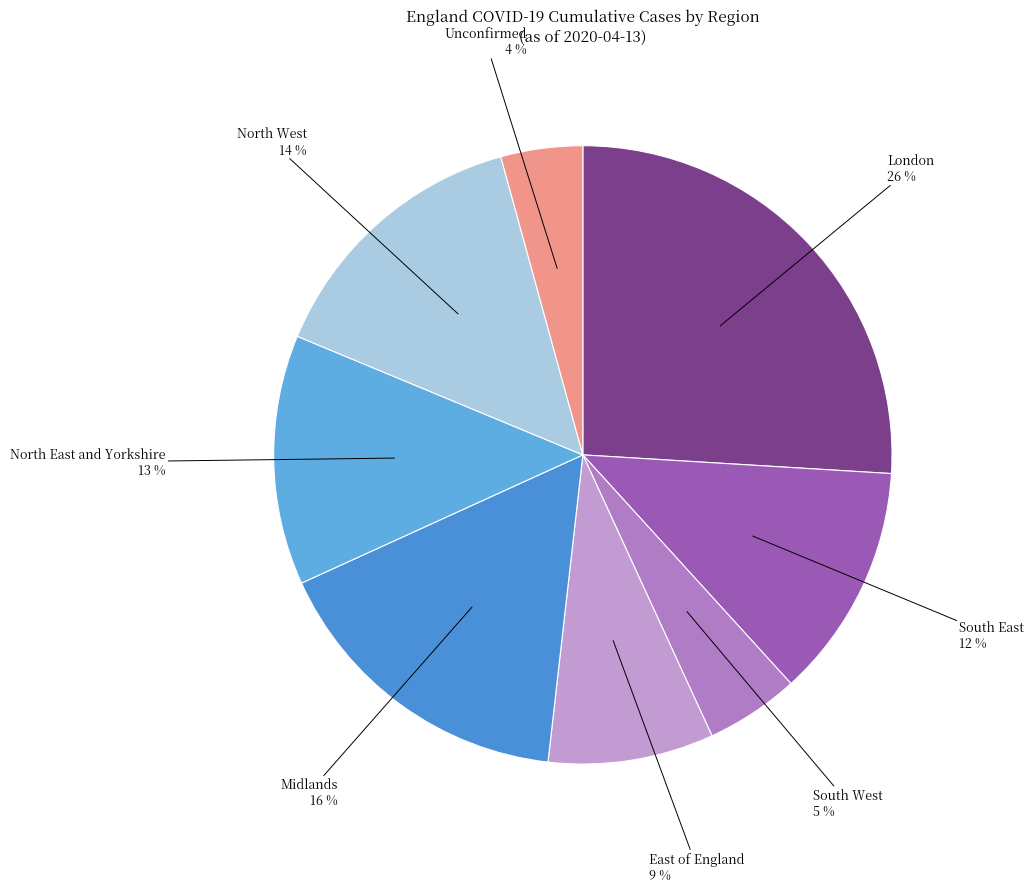

Rank the categories by value from highest to lowest.

London, Midlands, North West, North East and Yorkshire, South East, East of England, South West, Unconfirmed